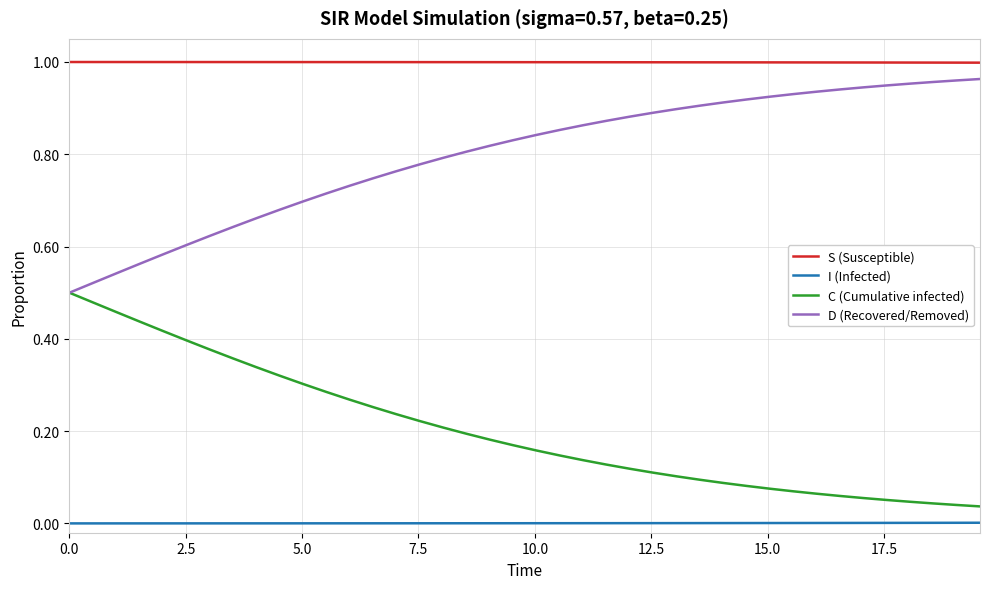

Which series has the largest total across all categories?

S (Susceptible)